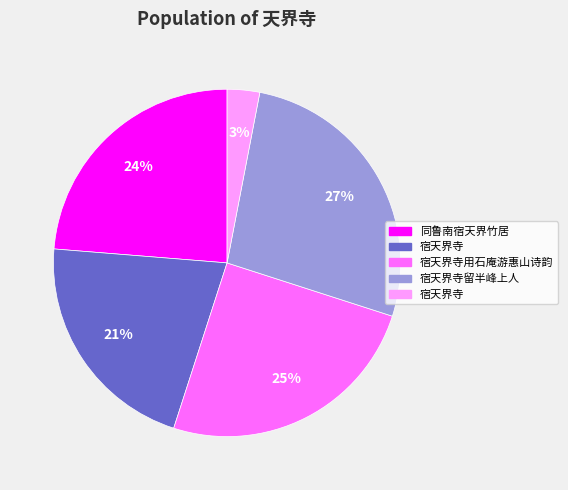

Is there a majority slice in this chart?

No